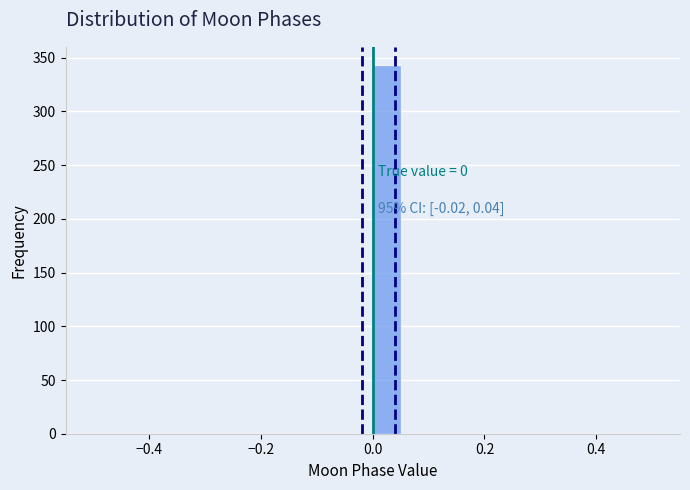

Read against the x-axis, roughly where is the centre of the tallest bar?

0.02